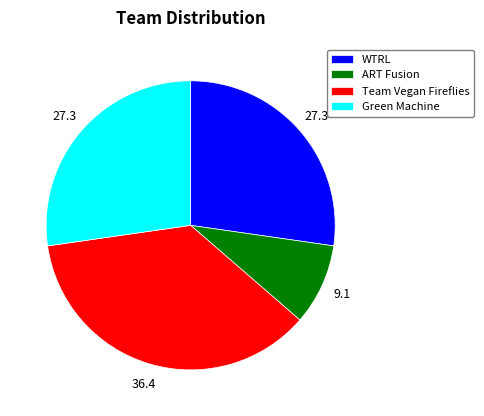

Is Team Vegan Fireflies the majority of the pie?

No